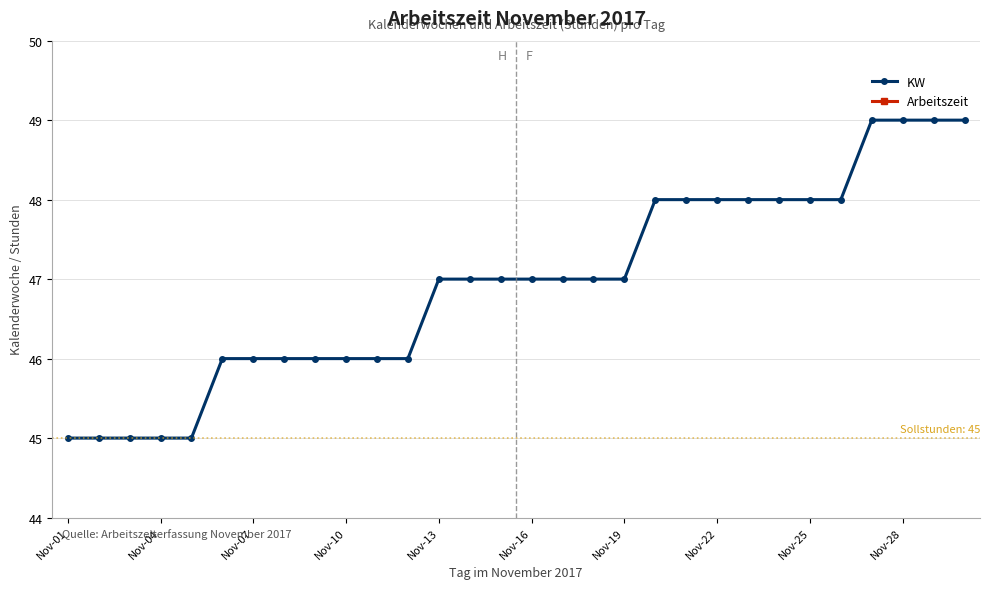

Is this an area chart (filled region under the line)?

No